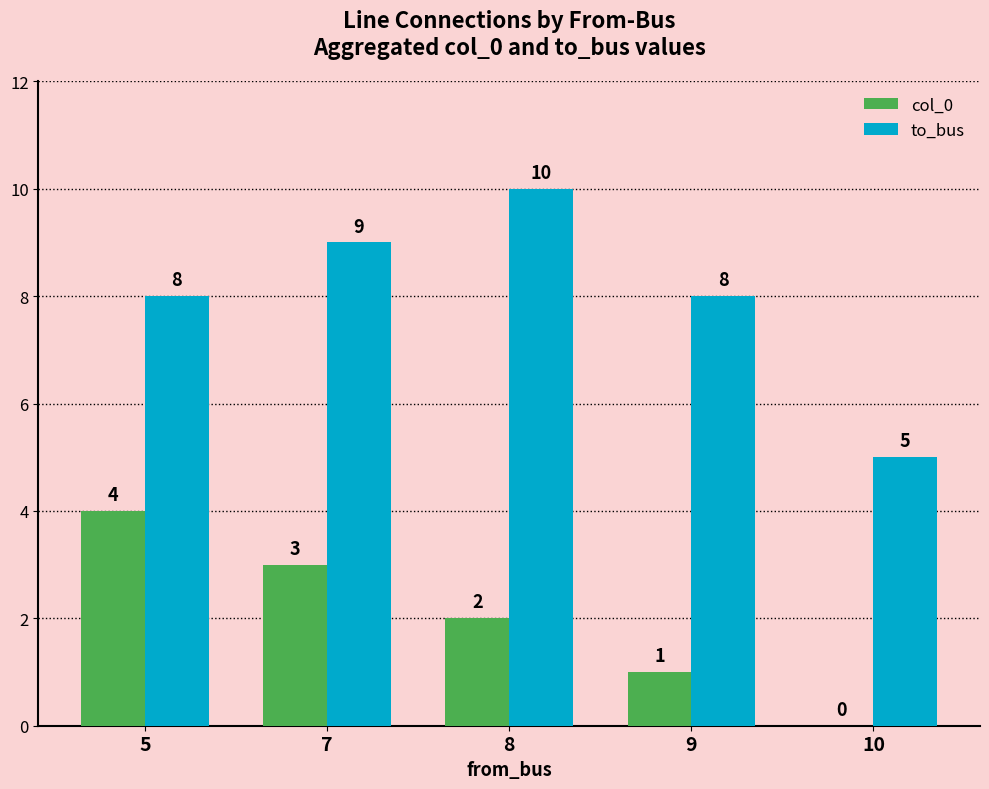

Is it true that to_bus equals 9 at 7?

True